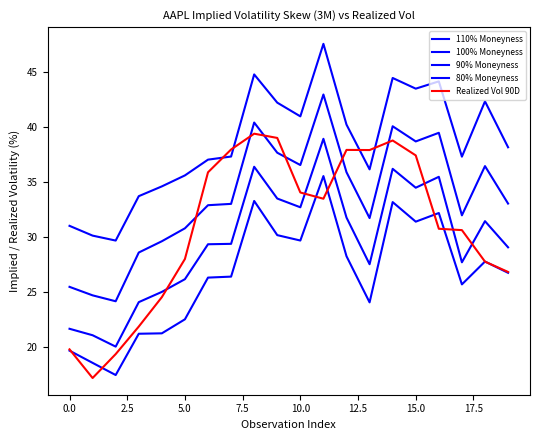

Is this an area chart (filled region under the line)?

No